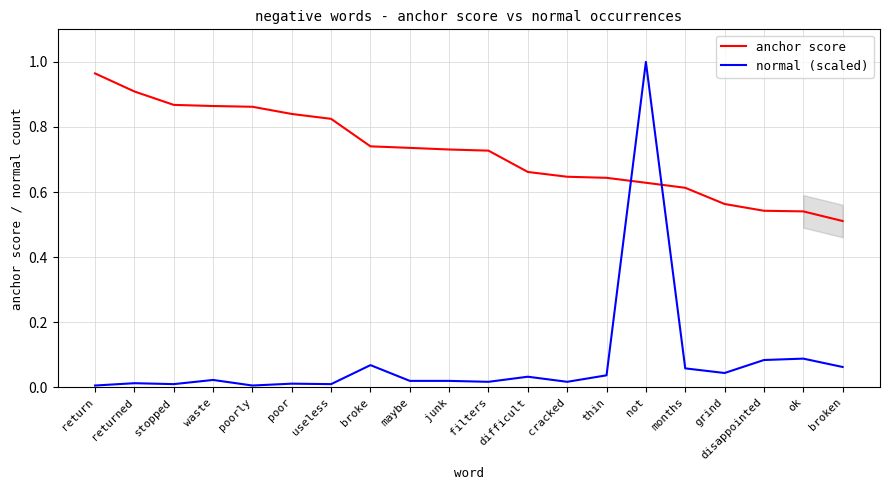

After their last crossing, which series has the higher values: normal (scaled) or anchor score?

anchor score